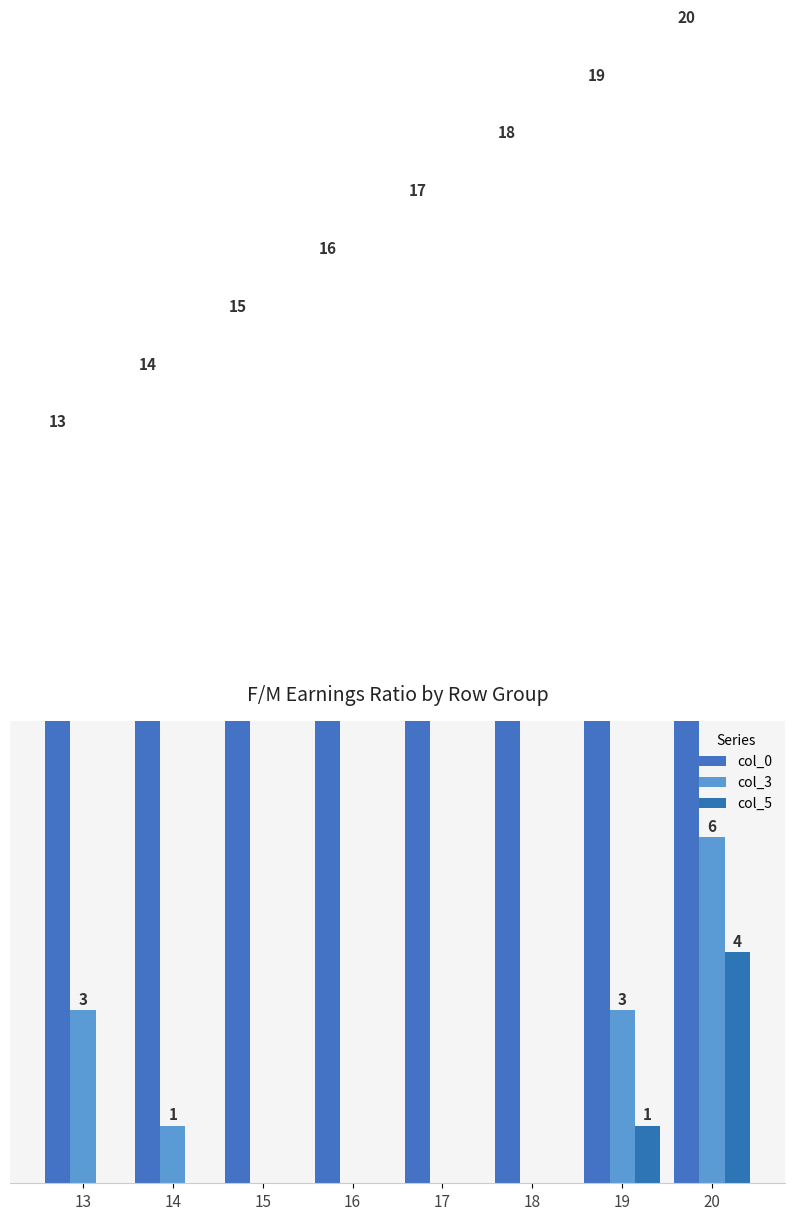

The value of col_3 at 15 is 0. True or false?

True